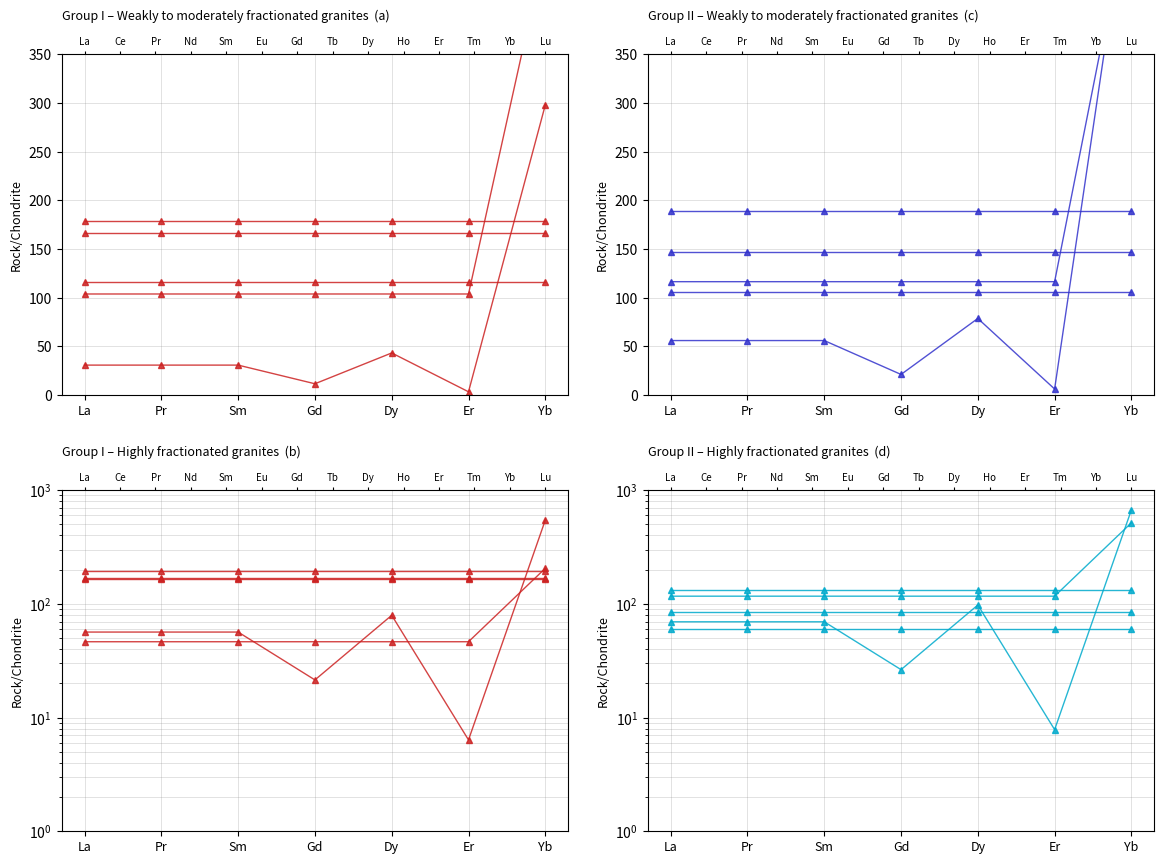

What is the maximum value for series_0?

84.1